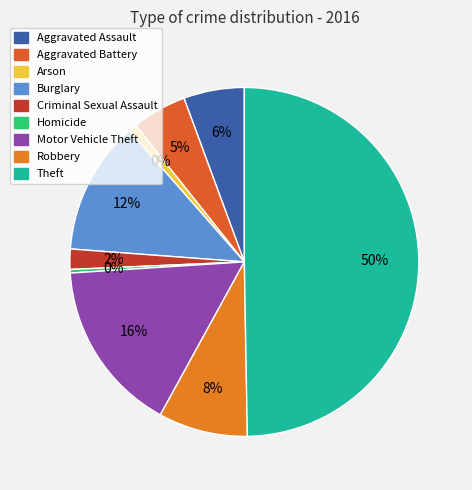

What is the ratio of the value at Motor Vehicle Theft to the value at Theft?

0.3